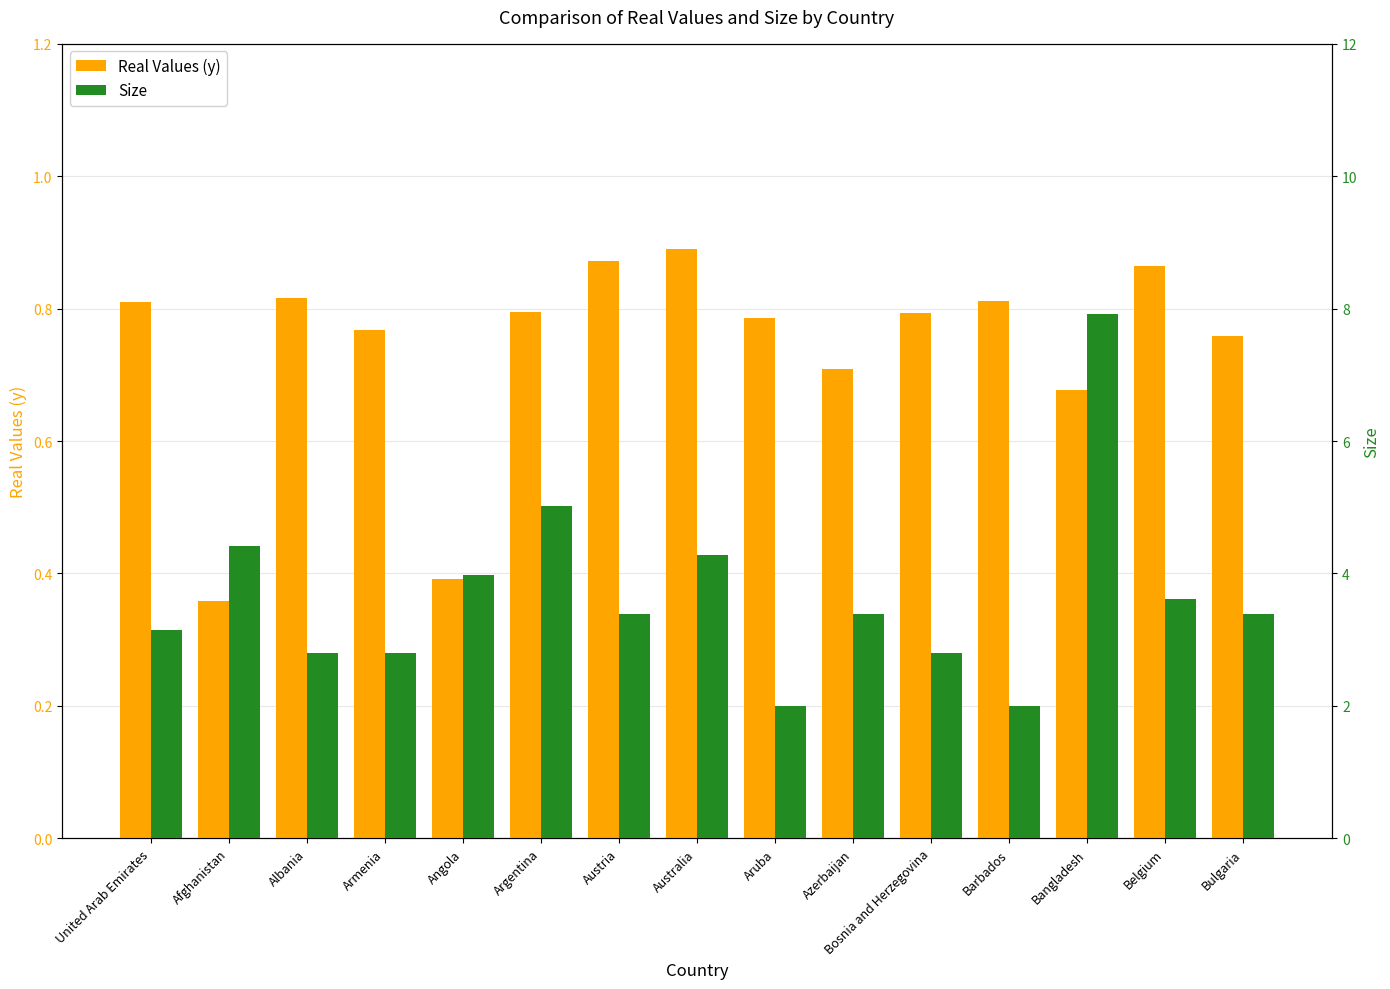

What is the sum of all Real Values (y) values?

11.1